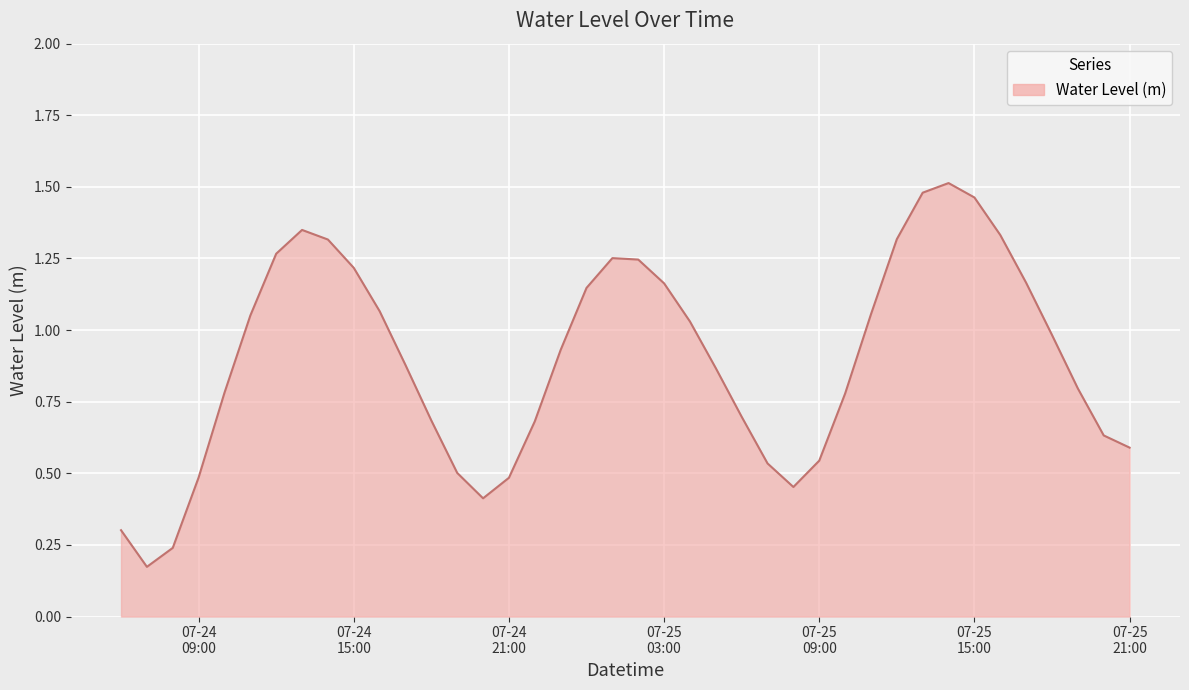

List the labels in order of value, smallest first.

2024-07-24 07:00, 2024-07-24 08:00, 2024-07-24 06:00, 2024-07-24 20:00, 2024-07-25 08:00, 2024-07-24 21:00, 2024-07-24 09:00, 2024-07-24 19:00, 2024-07-25 07:00, 2024-07-25 09:00, 2024-07-25 21:00, 2024-07-25 20:00, 2024-07-24 22:00, 2024-07-24 18:00, 2024-07-25 06:00, 2024-07-25 10:00, 2024-07-24 10:00, 2024-07-25 19:00, 2024-07-25 05:00, 2024-07-24 17:00, 2024-07-24 23:00, 2024-07-25 18:00, 2024-07-25 04:00, 2024-07-24 11:00, 2024-07-25 11:00, 2024-07-24 16:00, 2024-07-25 00:00, 2024-07-25 03:00, 2024-07-25 17:00, 2024-07-24 15:00, 2024-07-25 02:00, 2024-07-25 01:00, 2024-07-24 12:00, 2024-07-24 14:00, 2024-07-25 12:00, 2024-07-25 16:00, 2024-07-24 13:00, 2024-07-25 15:00, 2024-07-25 13:00, 2024-07-25 14:00